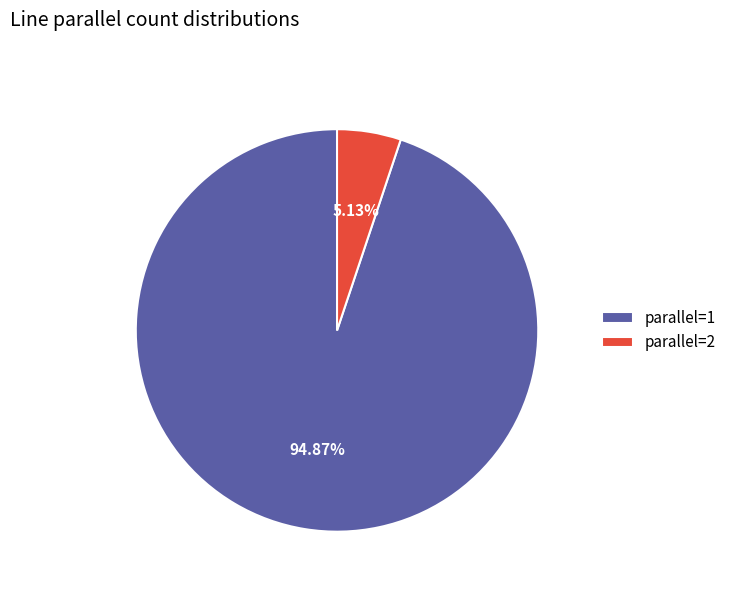

Which category has the biggest portion of the pie?

parallel=1